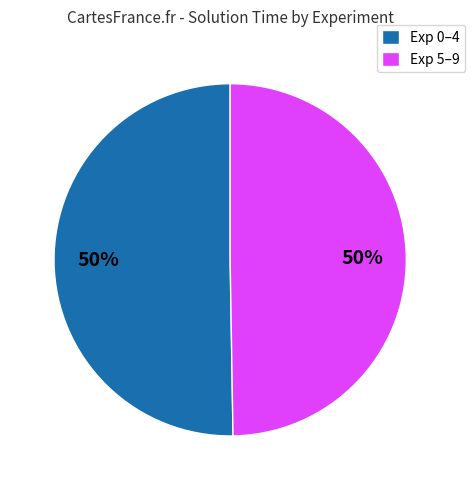

What percentage is the Exp 0–4 slice, to the nearest percent?

50%